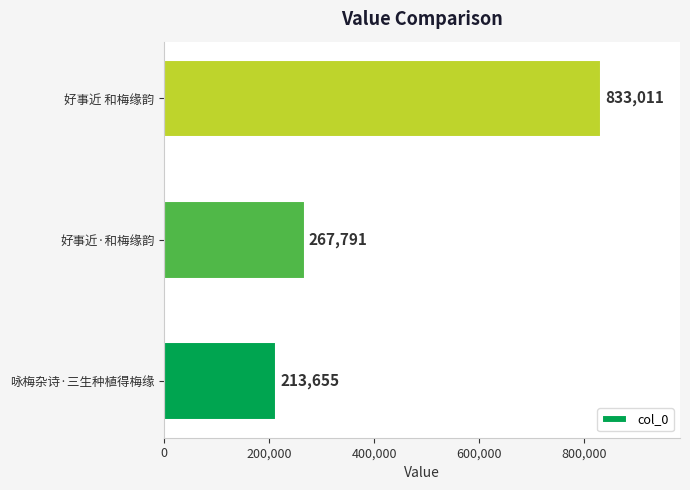

Are the bars horizontal?

Yes